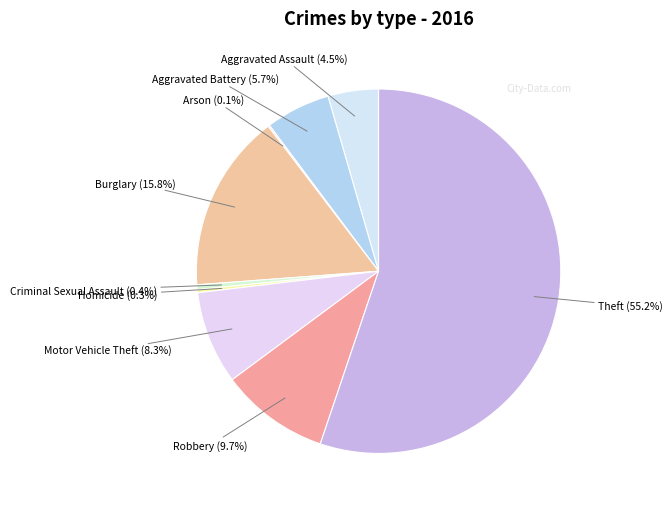

Does Homicide represent more than half of the total?

No